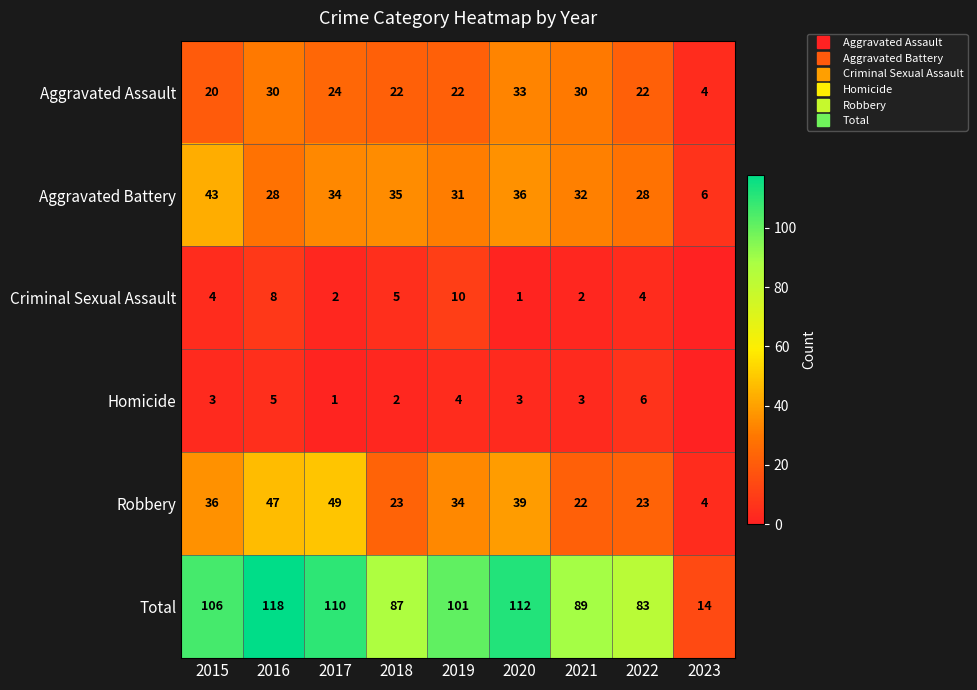

Between 2021 and 2022, which series saw the biggest shift?

Aggravated Assault